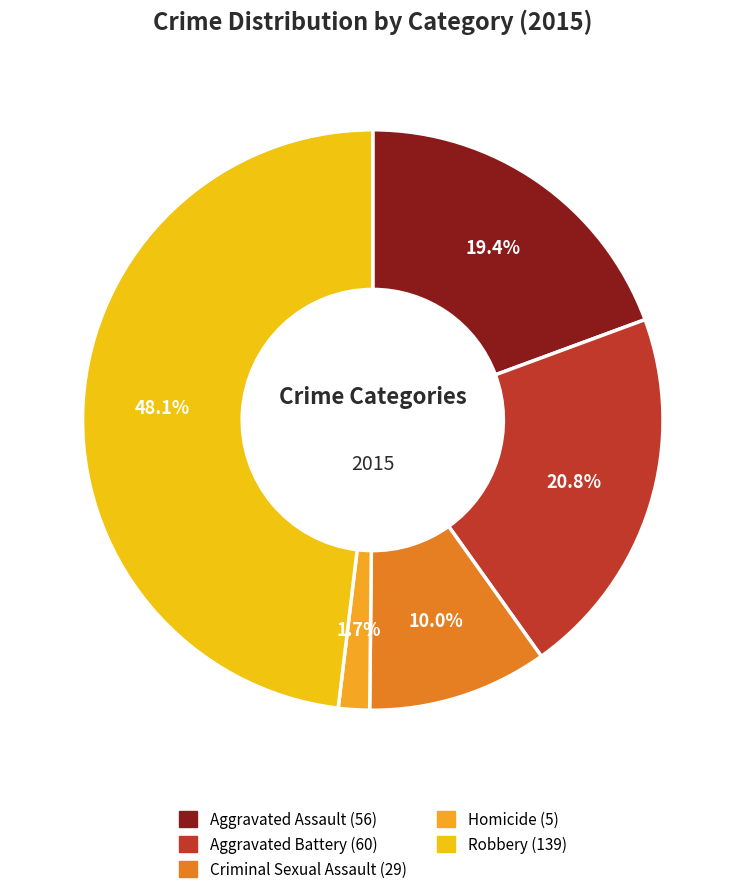

What is the smallest slice in the pie chart?

Homicide